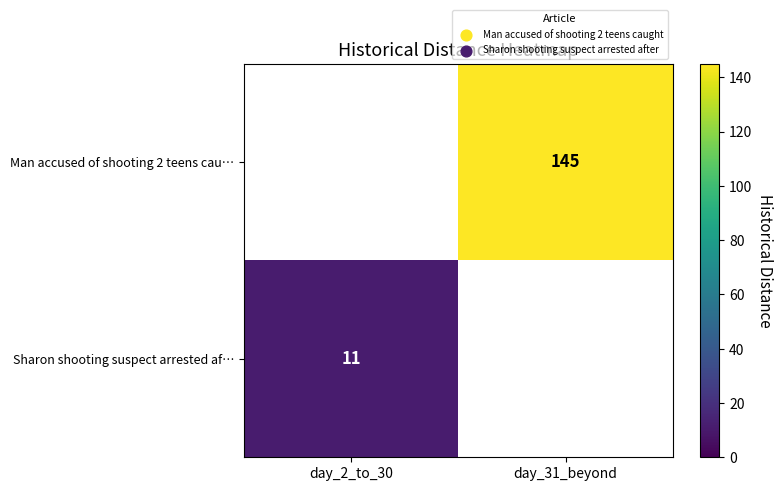

True or false: Man accused of shooting 2 teens cau… has a value of 46 at day_31_beyond.

False